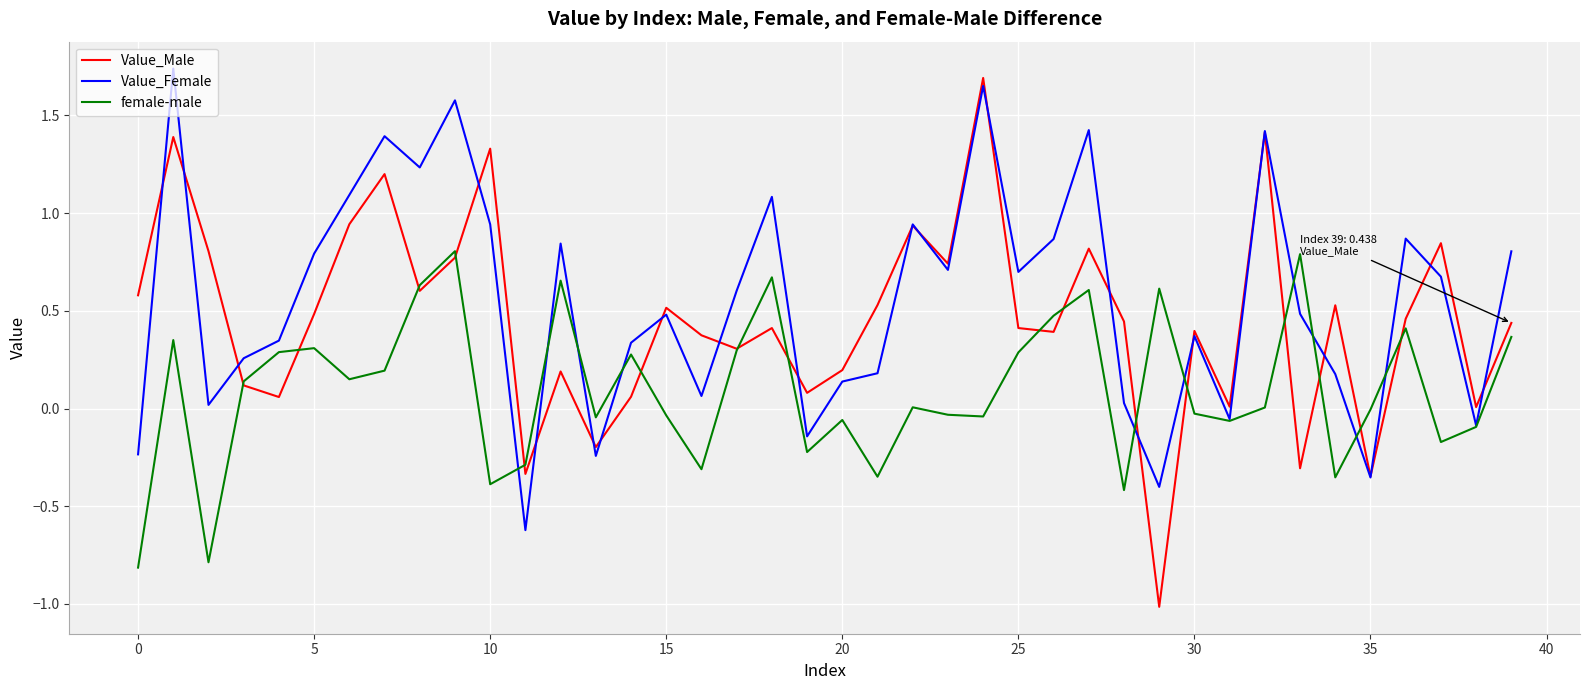

In female-male, how many points are higher than both neighbors (excluding endpoints)?

12